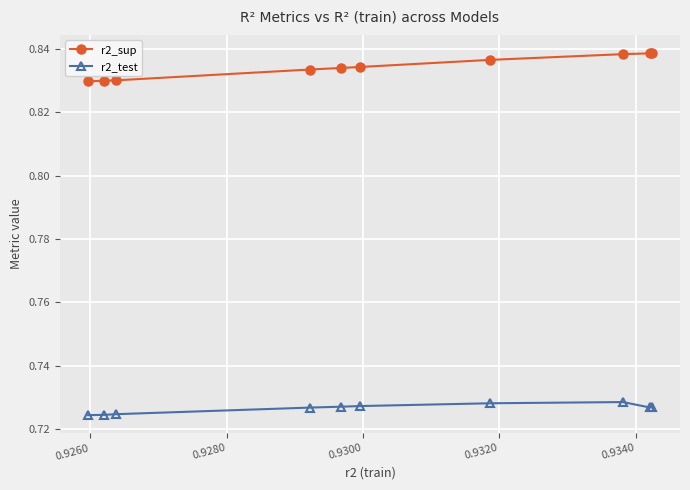

Count the r2_test values in the range 0 to 1.

10